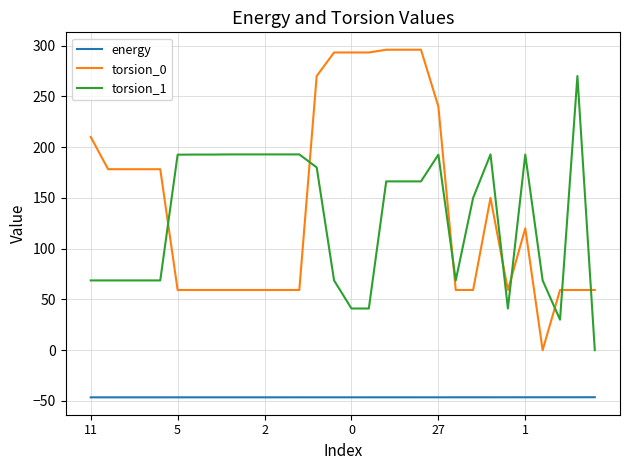

Which series has the largest range (max minus min)?

torsion_0